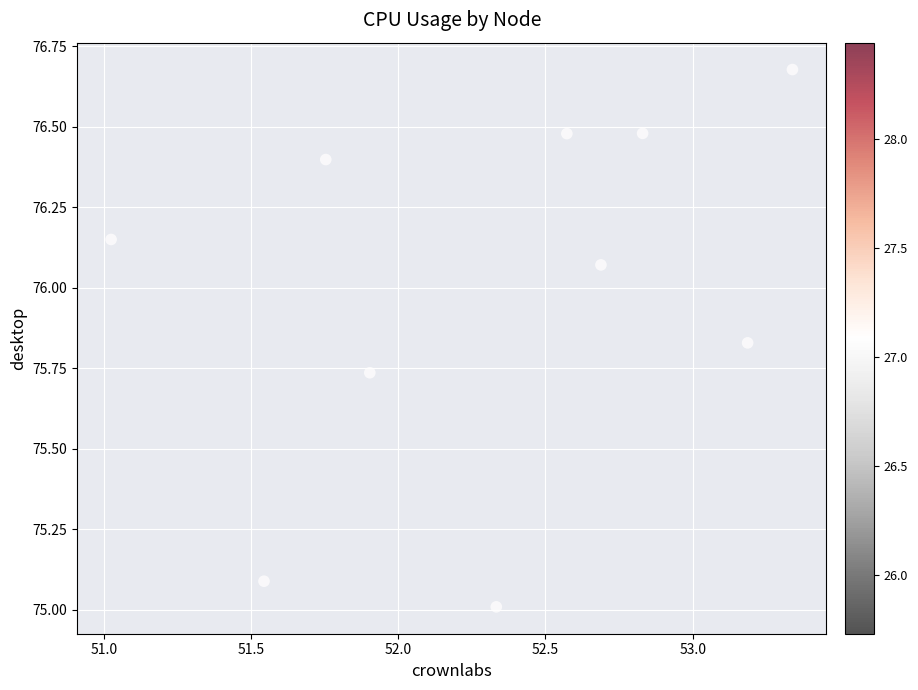

What is the average X value?

52.3